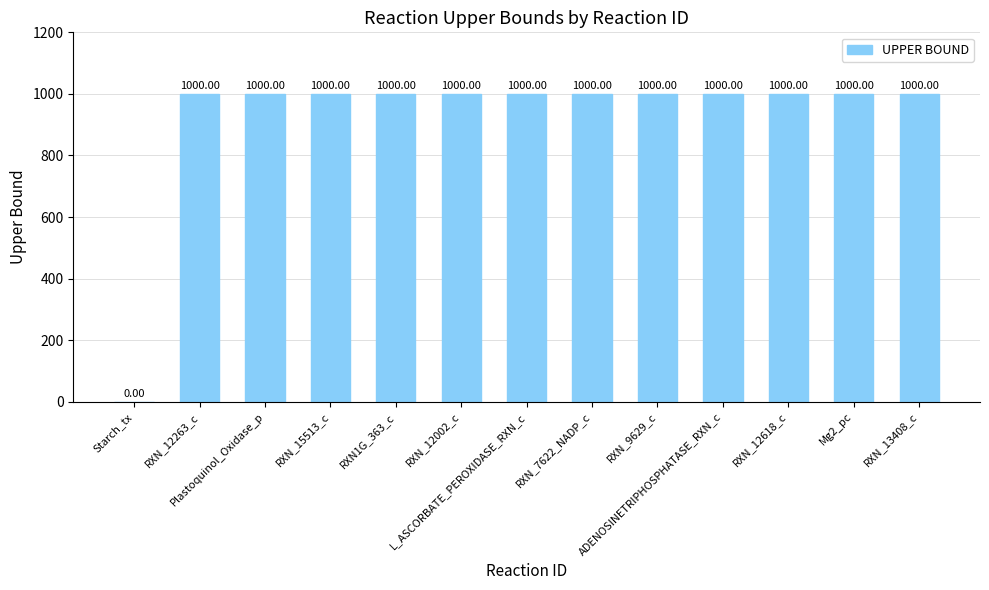

What is the greatest value displayed?

1000